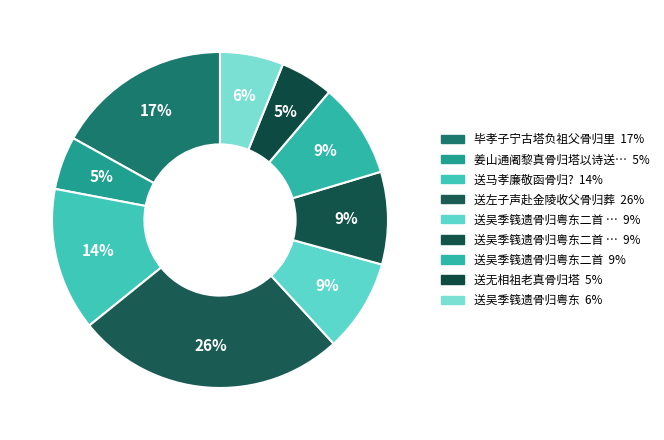

How many segments does this pie chart have?

9